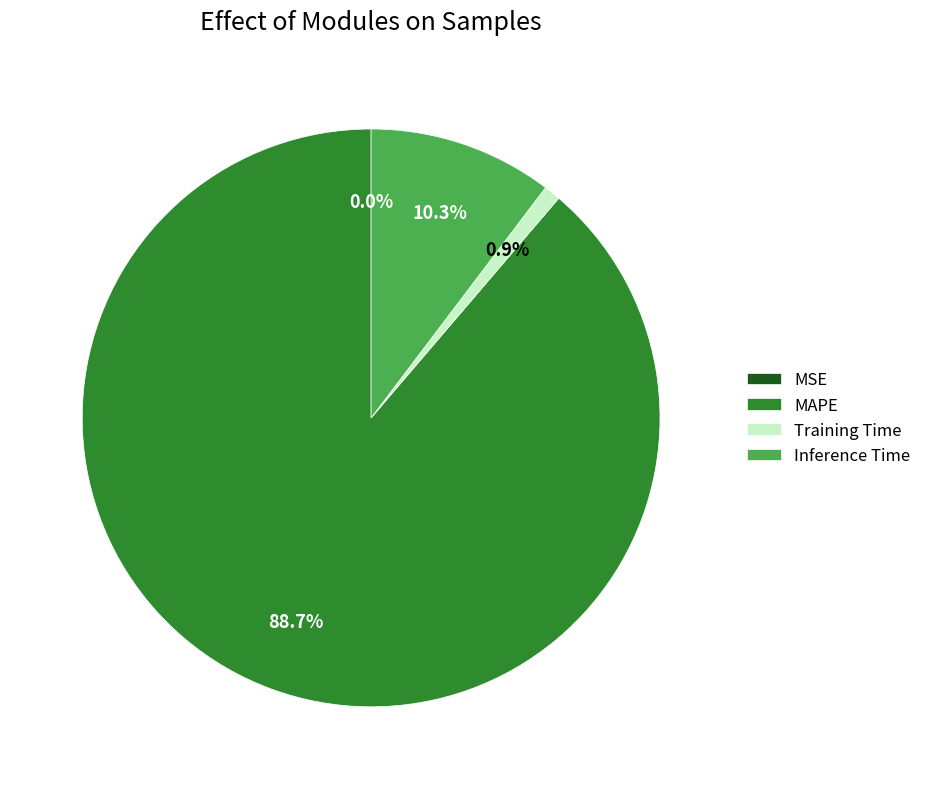

How much of the chart is everything except Inference Time?

89.7%